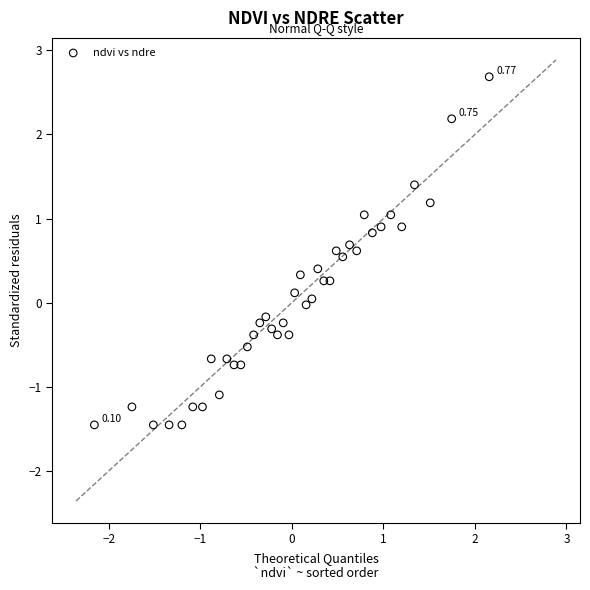

What is the range of Y values (max minus min)?

4.1